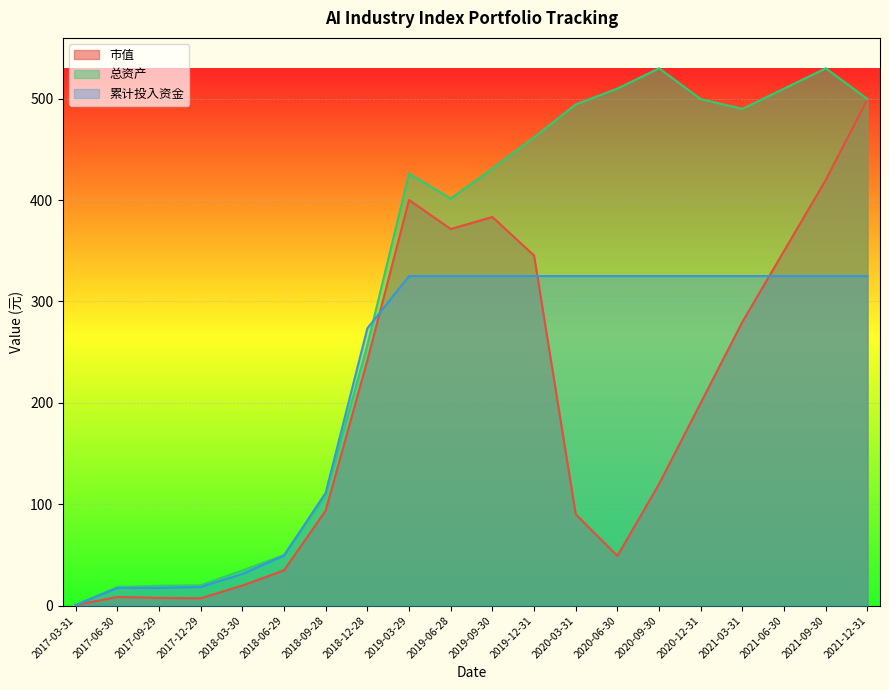

What is the sum of all 累计投入资金 values?

4419.2